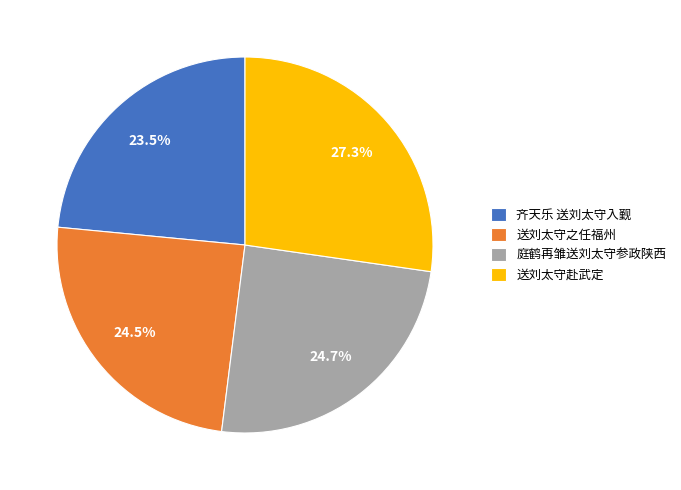

Which has a higher value, 送刘太守之任福州 or 齐天乐 送刘太守入觐?

送刘太守之任福州